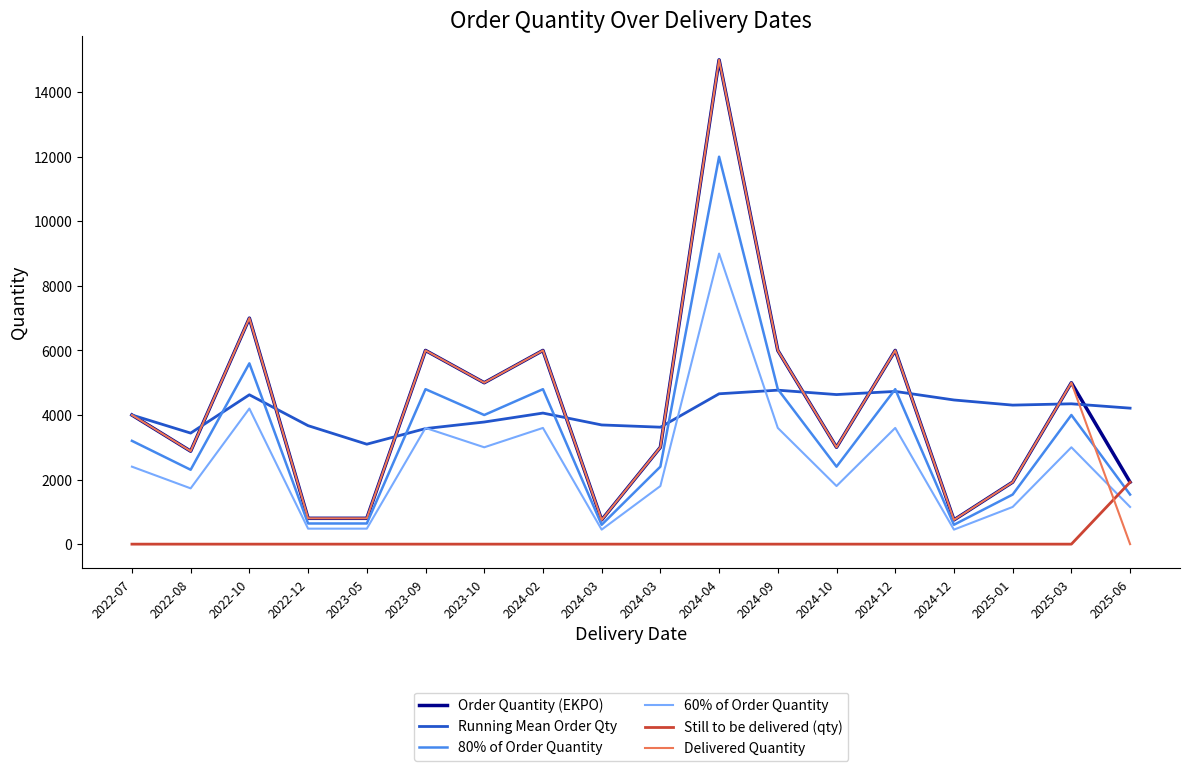

What is the sum of all Order Quantity (EKPO) values?

75820.0